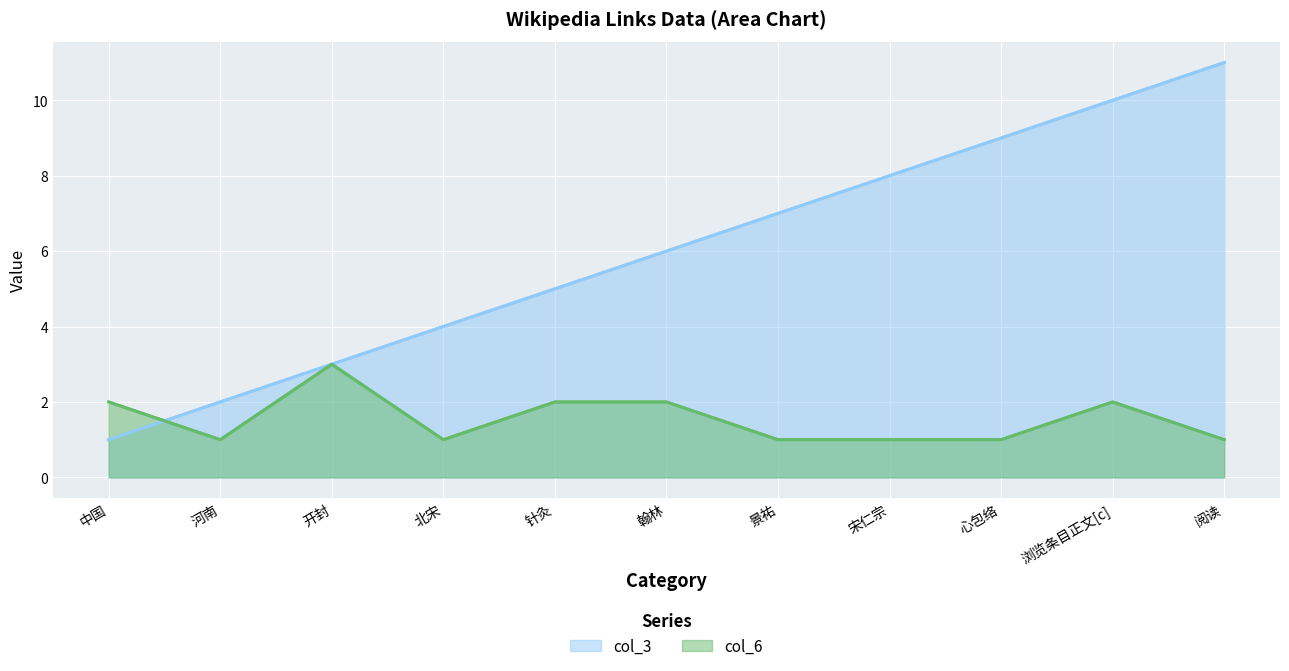

What is the label of the 9th point from the left?

心包络